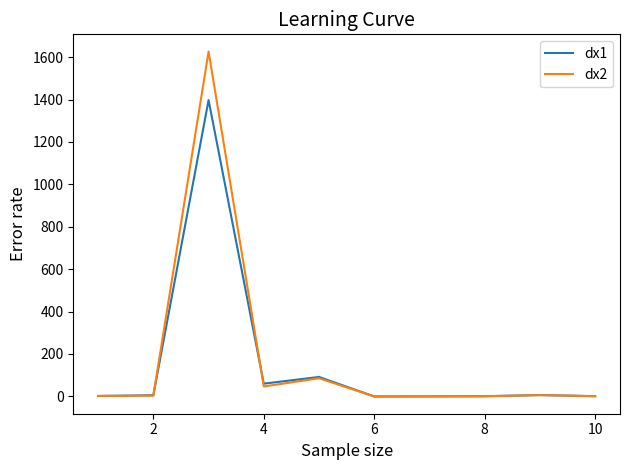

Which series has the largest range (max minus min)?

dx2